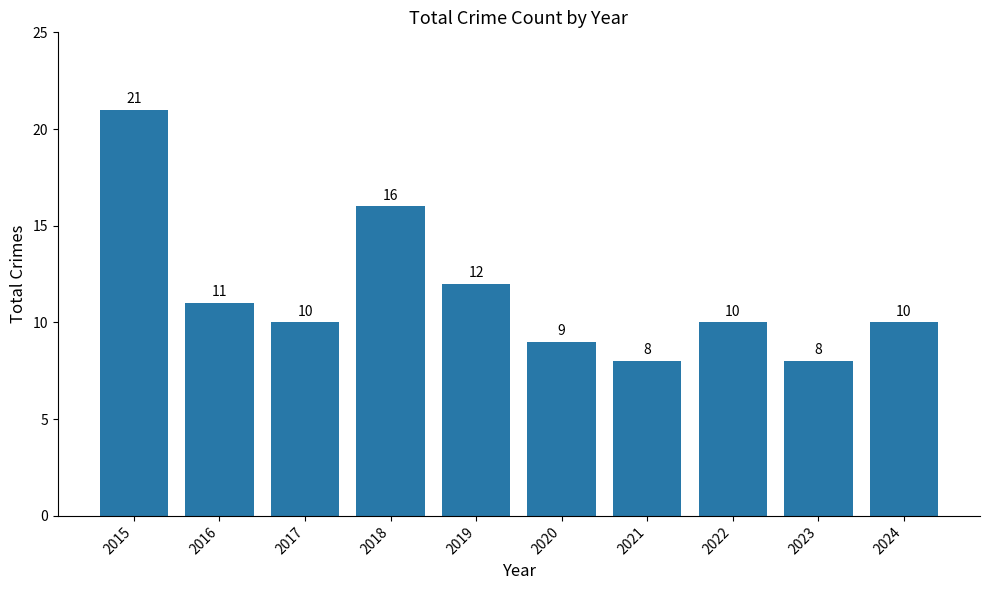

Which category has the highest value across all series?

2015